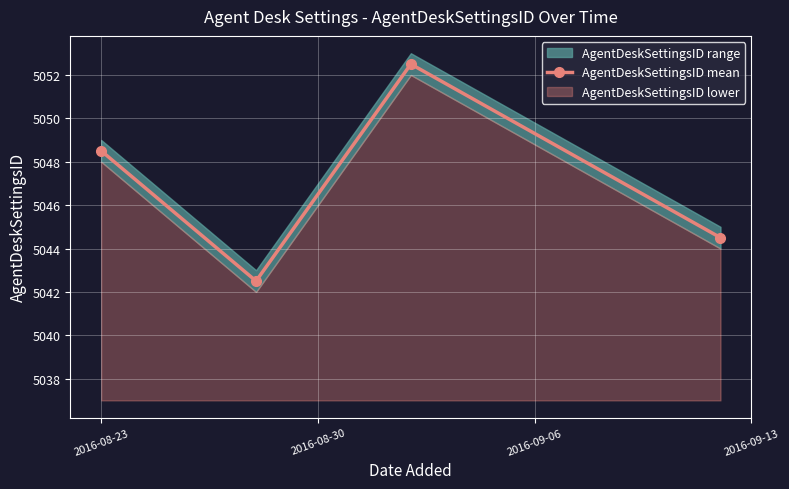

How many data points in AgentDeskSettingsID mean are less than 5048?

2